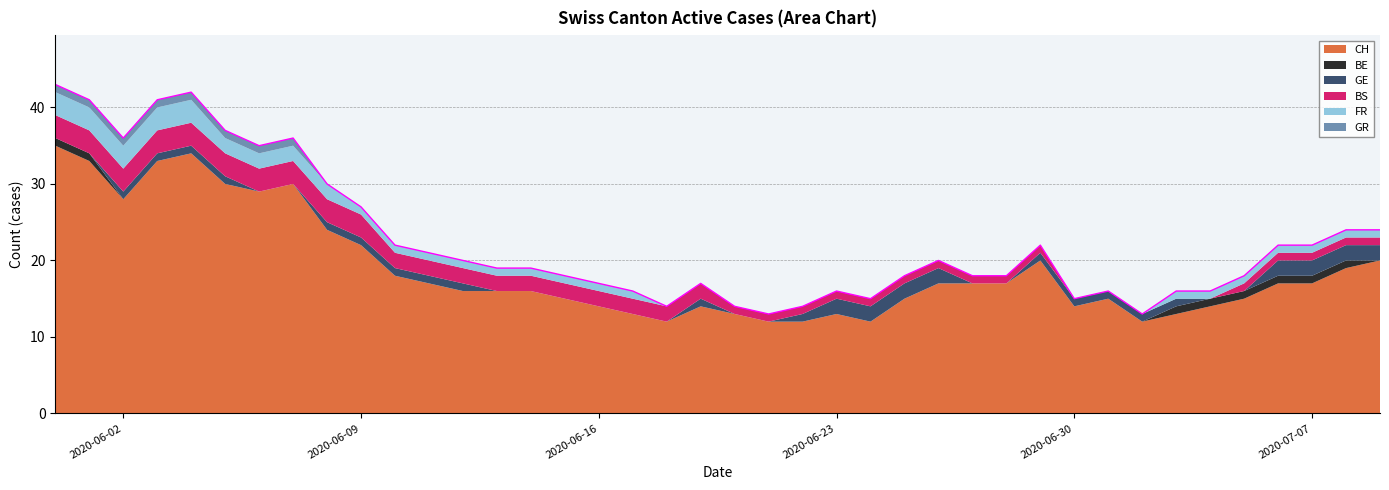

Between 2020-06-09 and 2020-06-16, which series saw the biggest shift?

CH